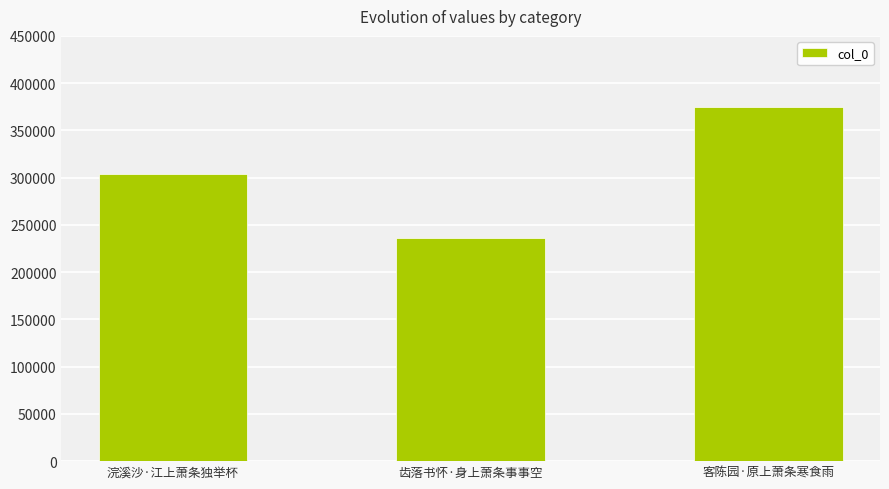

What is the average value?

304742